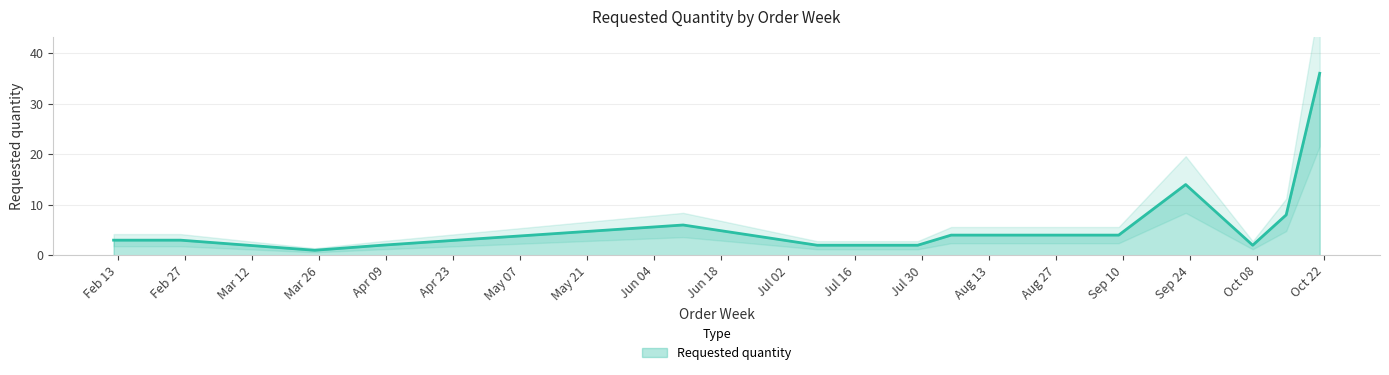

At which category does the chart reach its minimum across all series?

2024-03-25